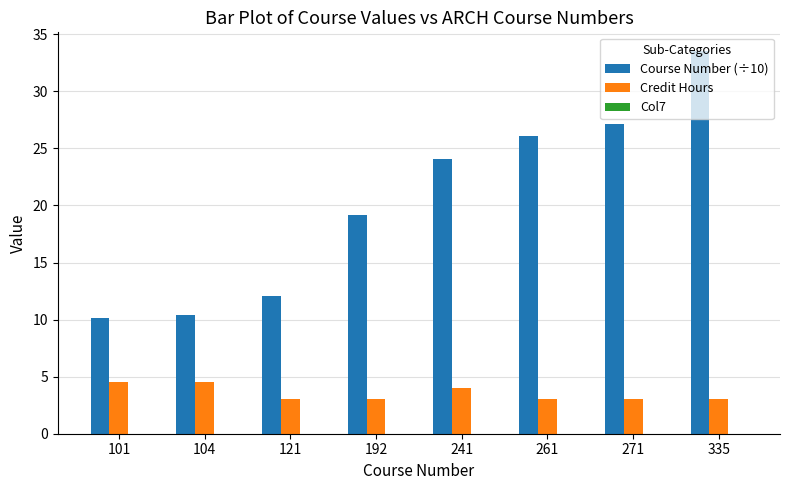

What is the approximate value of Course Number (÷10) at 192?

19.2